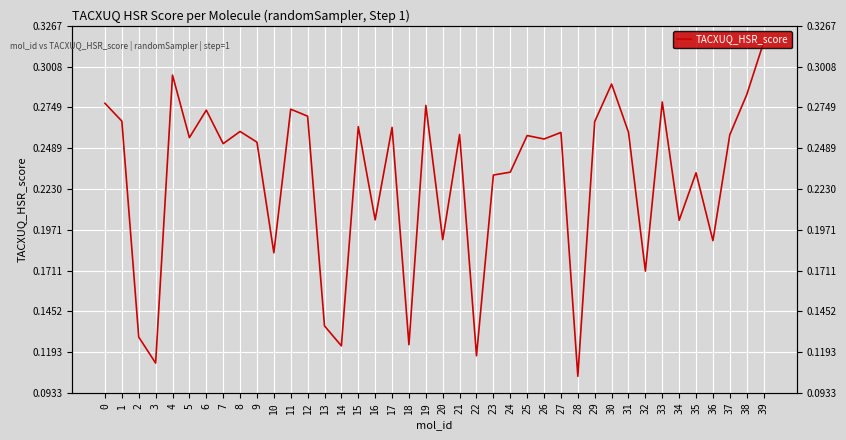

How many interior local peaks (higher than both neighbors) does the data have?

13